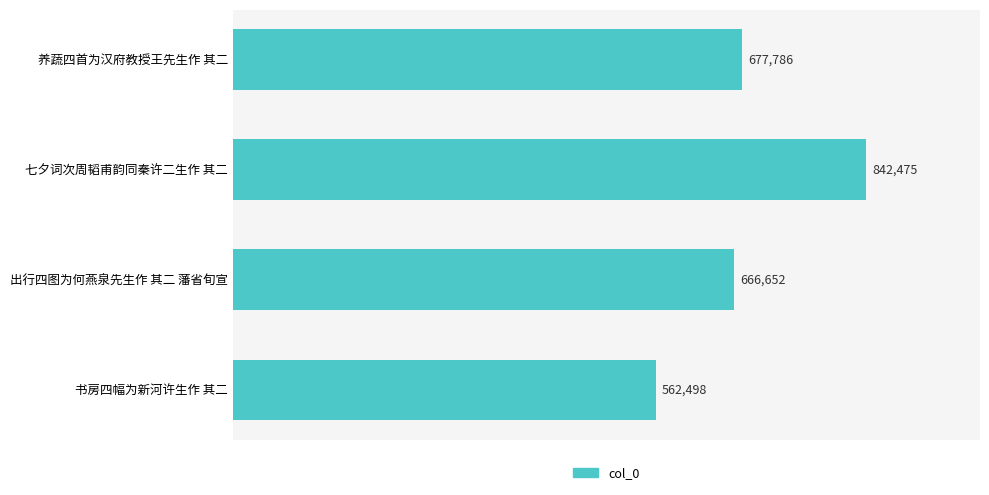

Where is the data nearest to the value 702486?

养蔬四首为汉府教授王先生作 其二